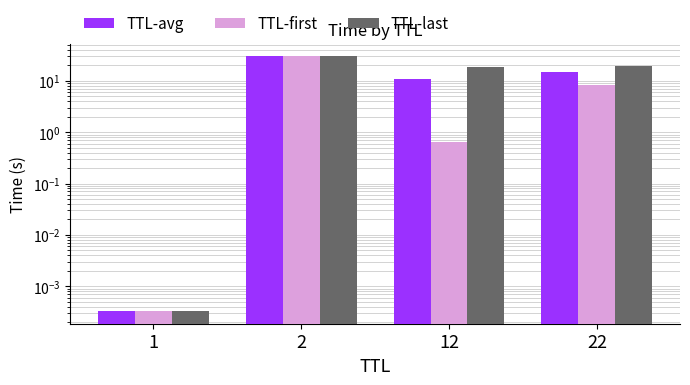

Is it true that TTL-last equals 15.7 at 2?

False